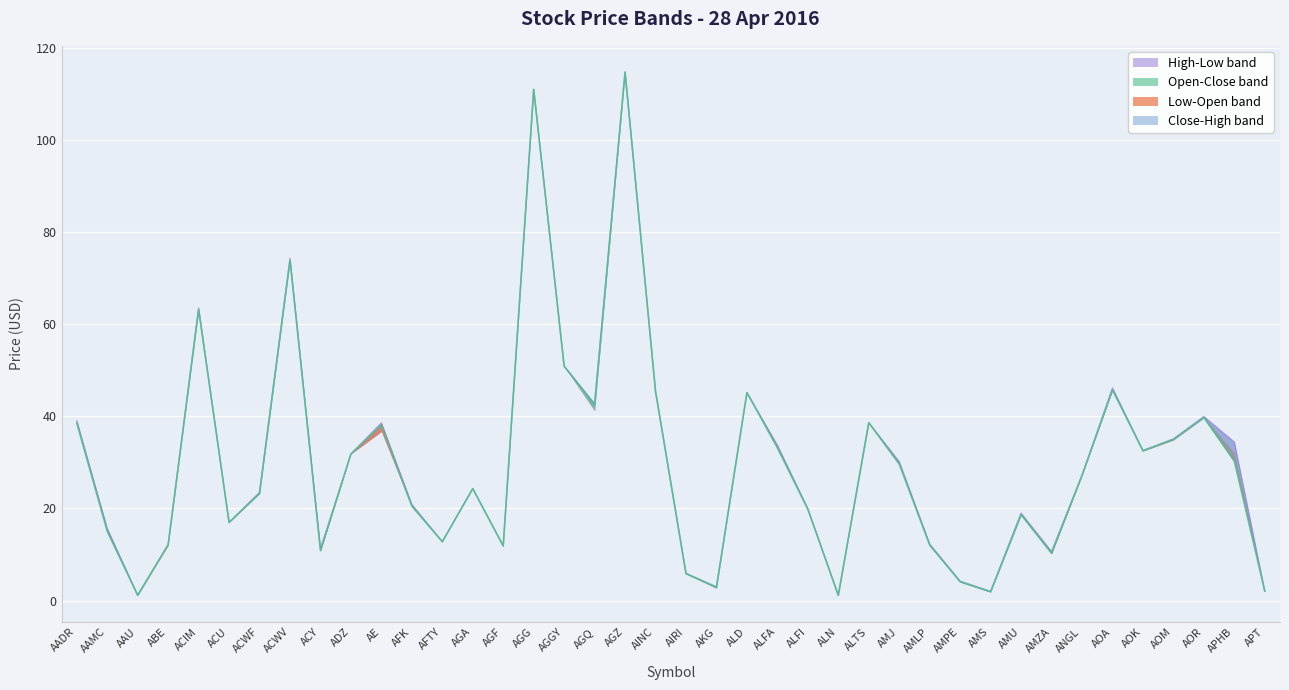

How many interior local valleys does the Low series have?

11